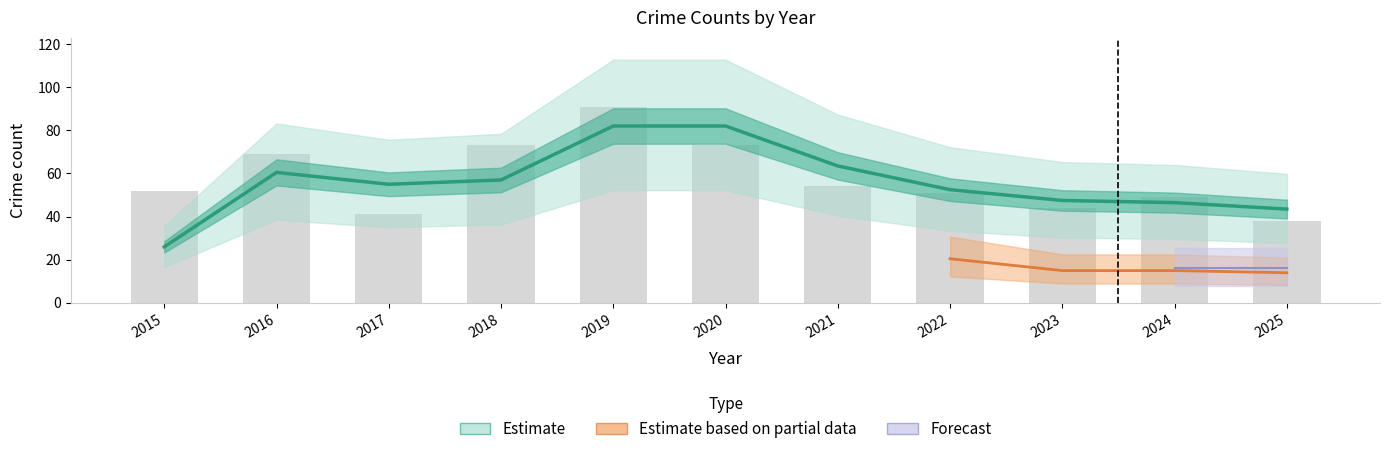

List the labels in order of value, smallest first.

2025, 2017, 2023, 2024, 2022, 2015, 2021, 2016, 2018, 2020, 2019